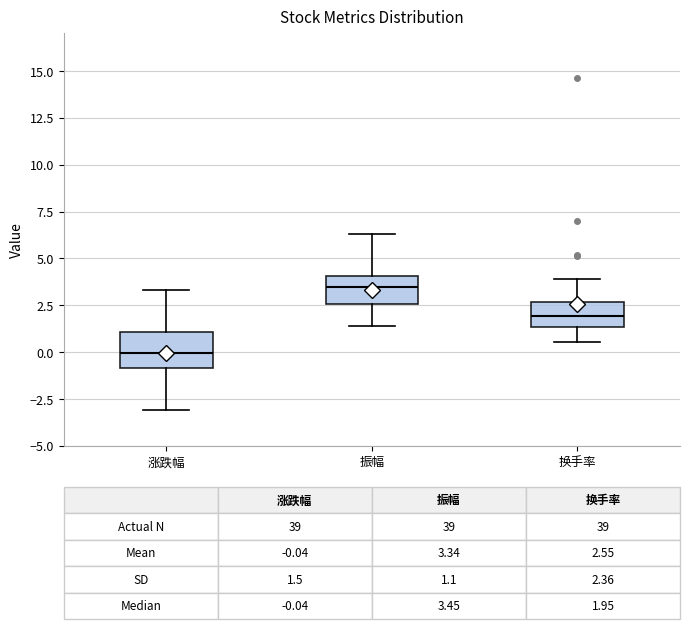

Which box has the highest median line?

振幅